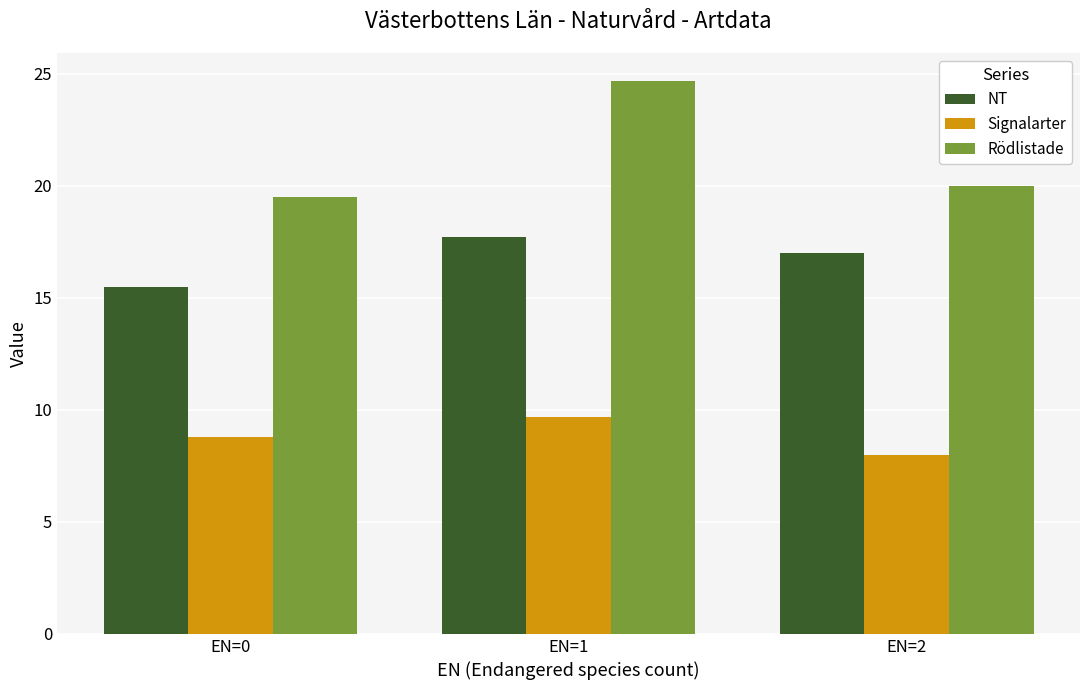

What is the difference between the maximum and minimum values in the NT series?

2.2